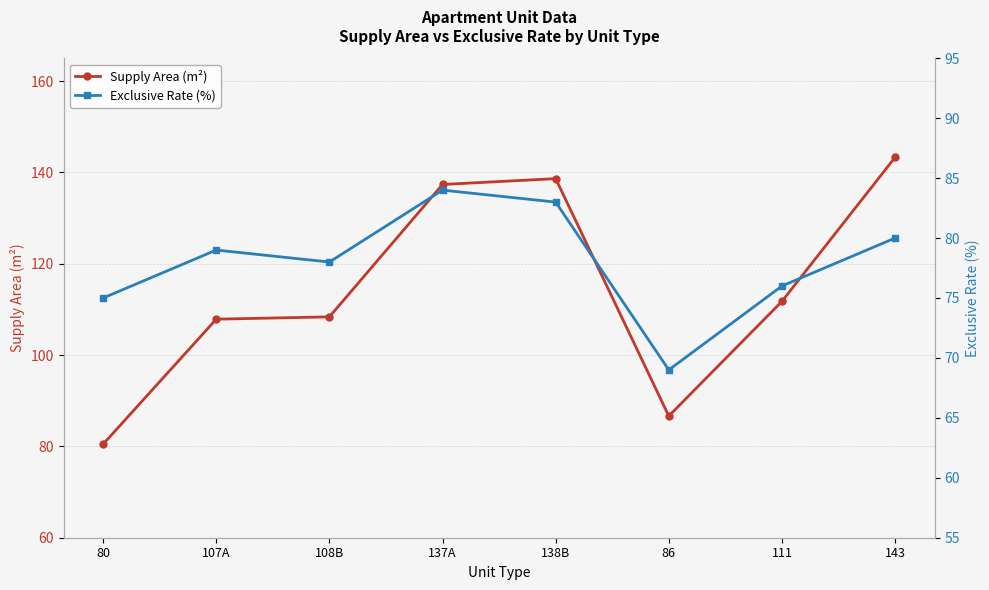

True or false: Exclusive Rate (%) and Supply Area (m²) intersect in this chart.

False